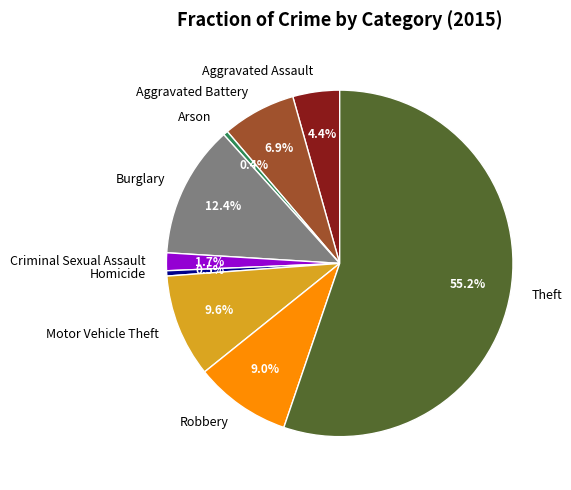

What is the majority slice?

Theft